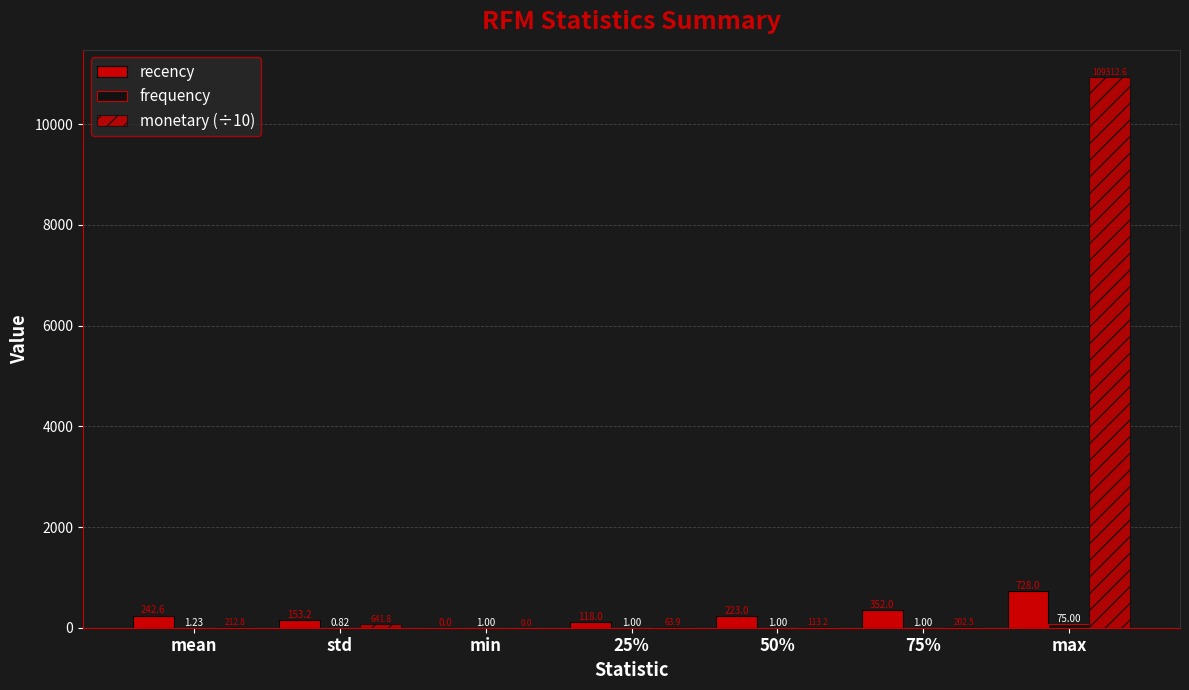

What position from the right is std?

6